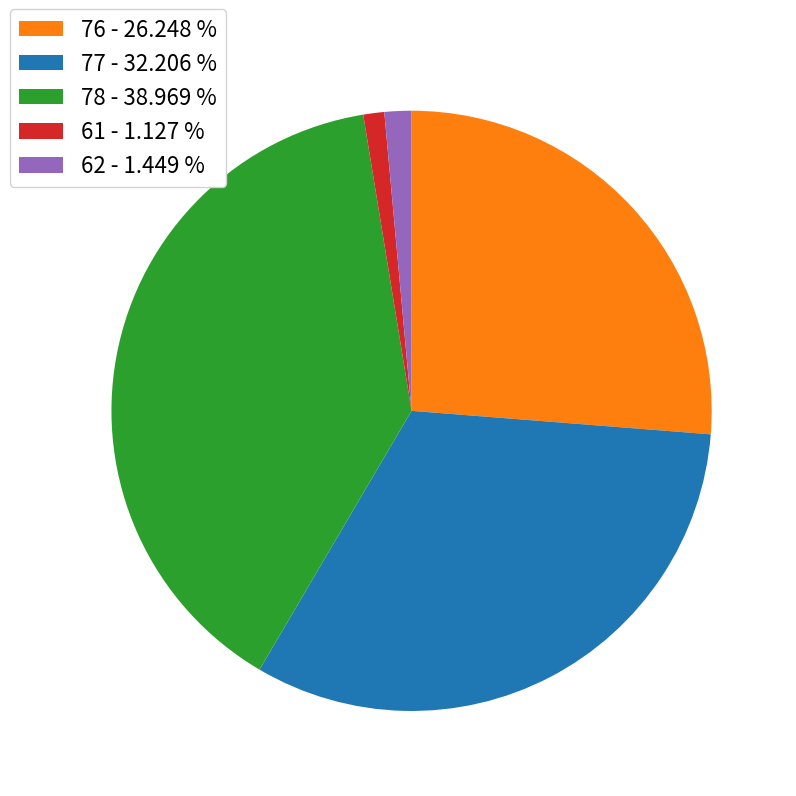

Do 77 and 61 together represent more than half of the pie?

No